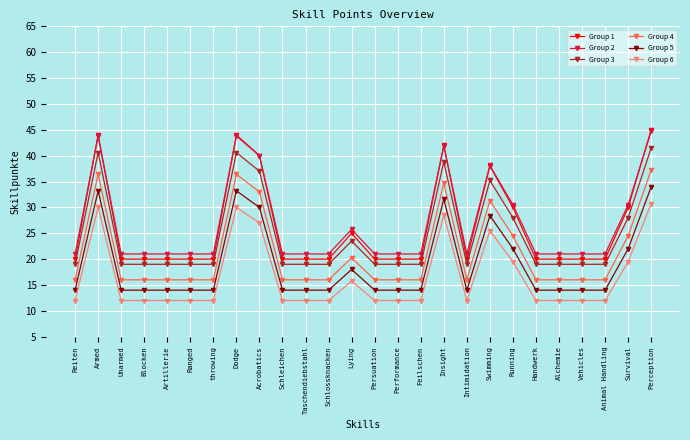

How many lines are shown in the chart?

6